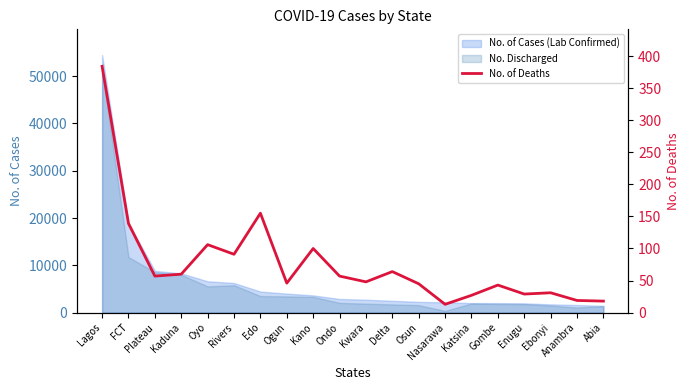

Reading left to right, extract all data points from this chart.

384	139	57	60	106	91	155	46	100	57	48	64	45	13	27	43	29	31	19	18